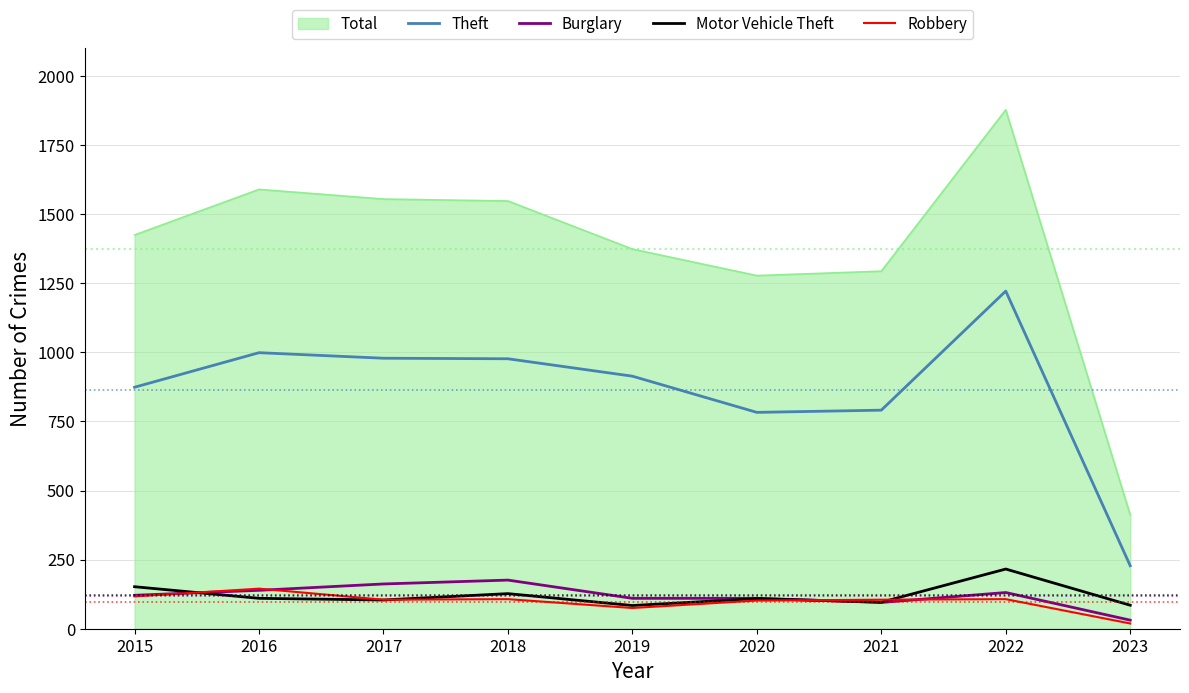

What is the difference between the Robbery values at 2019 and 2015?

42